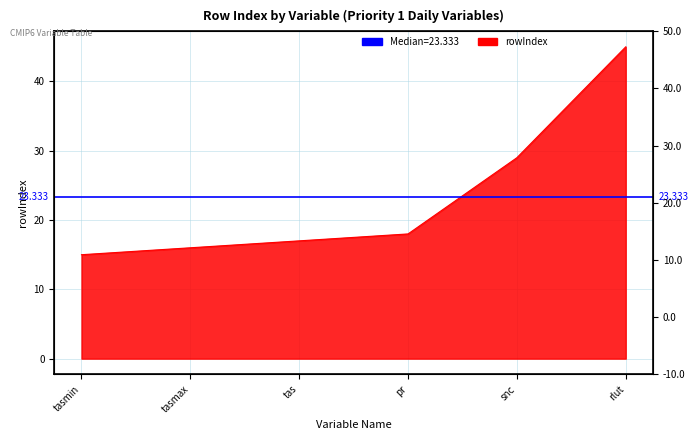

How many categories are shown in the chart?

6